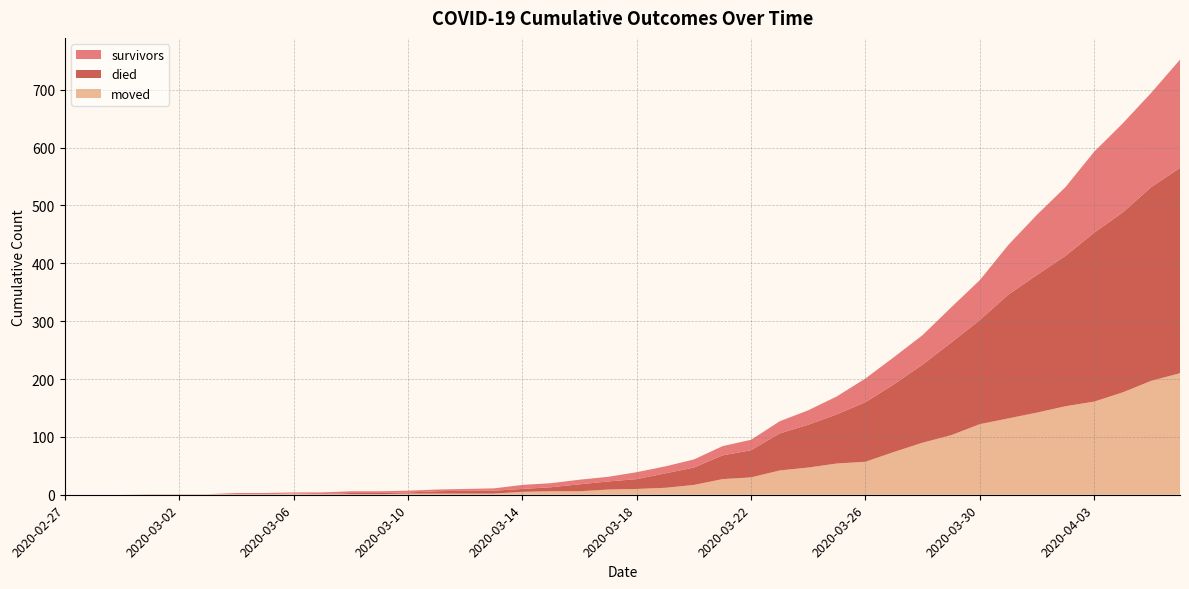

Reading left to right, extract all data points from this chart.

survivors: 2020-02-27=0	2020-02-28=0	2020-02-29=0	2020-03-01=0	2020-03-02=0	2020-03-03=0	2020-03-04=2	2020-03-05=2	2020-03-06=2	2020-03-07=3	2020-03-08=3	2020-03-09=3	2020-03-10=3	2020-03-11=3	2020-03-12=3	2020-03-13=4	2020-03-14=7	2020-03-15=7	2020-03-16=8	2020-03-17=8	2020-03-18=12	2020-03-19=12	2020-03-20=14	2020-03-21=16	2020-03-22=18	2020-03-23=21	2020-03-24=25	2020-03-25=31	2020-03-26=41	2020-03-27=47	2020-03-28=51	2020-03-29=61	2020-03-30=69	2020-03-31=86	2020-04-01=104	2020-04-02=119	2020-04-03=140	2020-04-04=154	2020-04-05=163	2020-04-06=187
died: 2020-02-27=0	2020-02-28=0	2020-02-29=0	2020-03-01=0	2020-03-02=0	2020-03-03=0	2020-03-04=0	2020-03-05=0	2020-03-06=0	2020-03-07=0	2020-03-08=2	2020-03-09=2	2020-03-10=2	2020-03-11=4	2020-03-12=5	2020-03-13=5	2020-03-14=5	2020-03-15=7	2020-03-16=12	2020-03-17=14	2020-03-18=17	2020-03-19=25	2020-03-20=30	2020-03-21=41	2020-03-22=47	2020-03-23=64	2020-03-24=74	2020-03-25=85	2020-03-26=103	2020-03-27=117	2020-03-28=135	2020-03-29=160	2020-03-30=180	2020-03-31=214	2020-04-01=238	2020-04-02=260	2020-04-03=292	2020-04-04=311	2020-04-05=335	2020-04-06=355
moved: 2020-02-27=0	2020-02-28=0	2020-02-29=0	2020-03-01=1	2020-03-02=1	2020-03-03=1	2020-03-04=1	2020-03-05=1	2020-03-06=2	2020-03-07=1	2020-03-08=1	2020-03-09=1	2020-03-10=2	2020-03-11=2	2020-03-12=2	2020-03-13=2	2020-03-14=5	2020-03-15=6	2020-03-16=6	2020-03-17=9	2020-03-18=10	2020-03-19=12	2020-03-20=17	2020-03-21=27	2020-03-22=30	2020-03-23=42	2020-03-24=47	2020-03-25=54	2020-03-26=57	2020-03-27=74	2020-03-28=90	2020-03-29=103	2020-03-30=122	2020-03-31=132	2020-04-01=142	2020-04-02=153	2020-04-03=161	2020-04-04=177	2020-04-05=197	2020-04-06=210